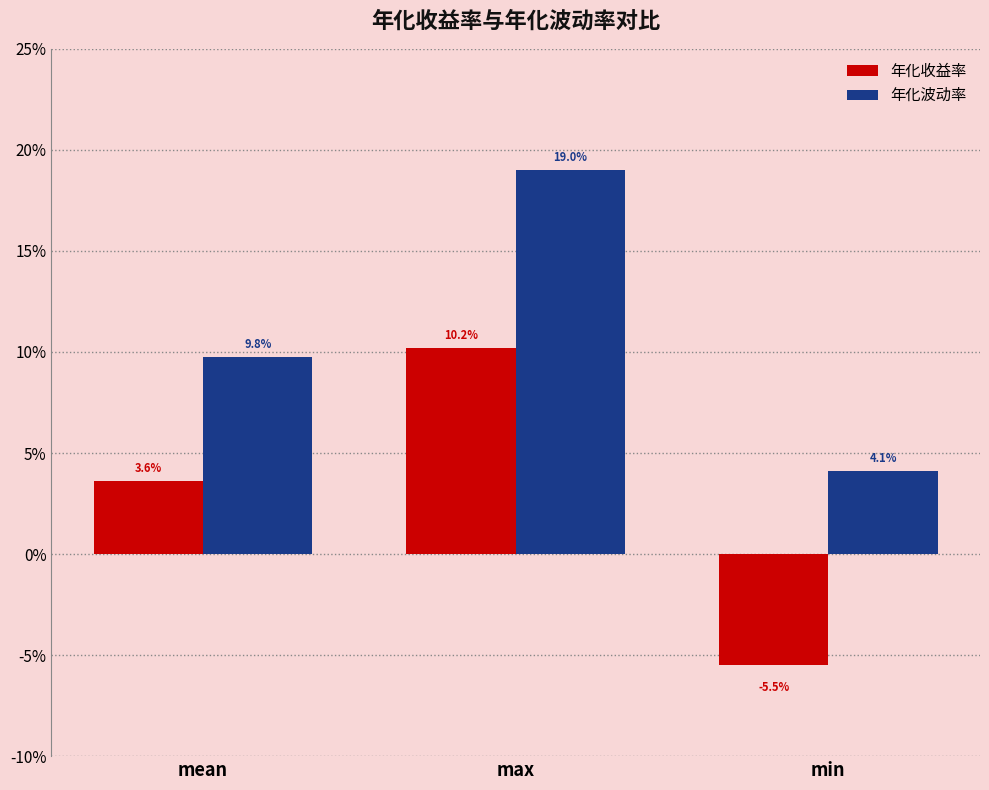

Rank the series by their maximum value, from highest to lowest.

年化波动率, 年化收益率